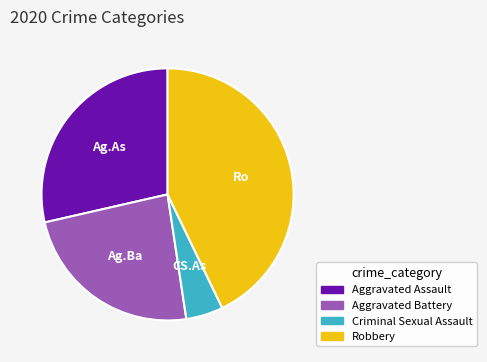

Is there any slice that represents more than half of the pie?

No